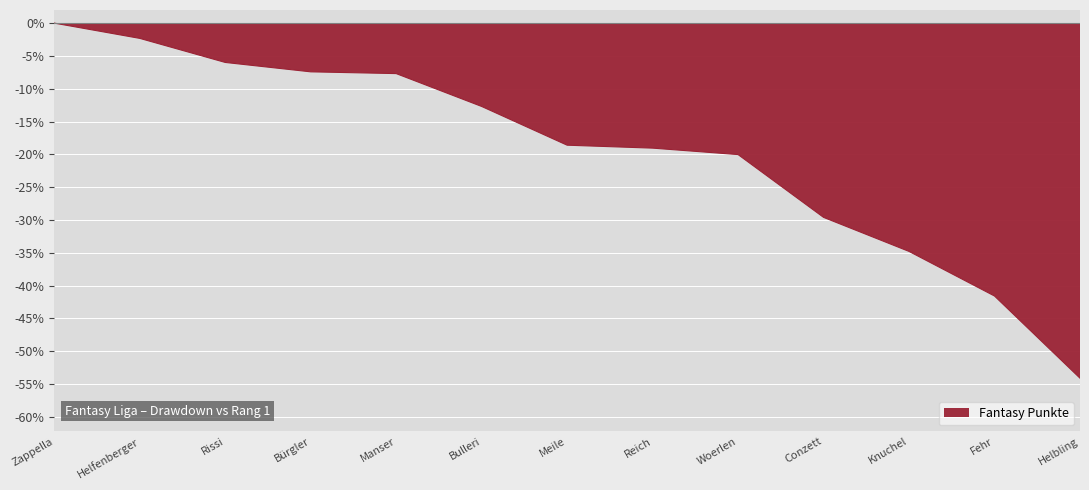

What position from the left is Manser?

5